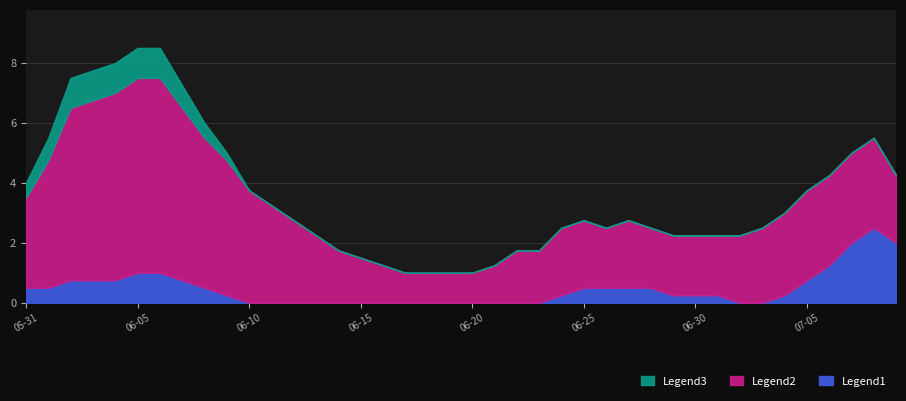

What is the highest value of the Legend1 series?

2.5